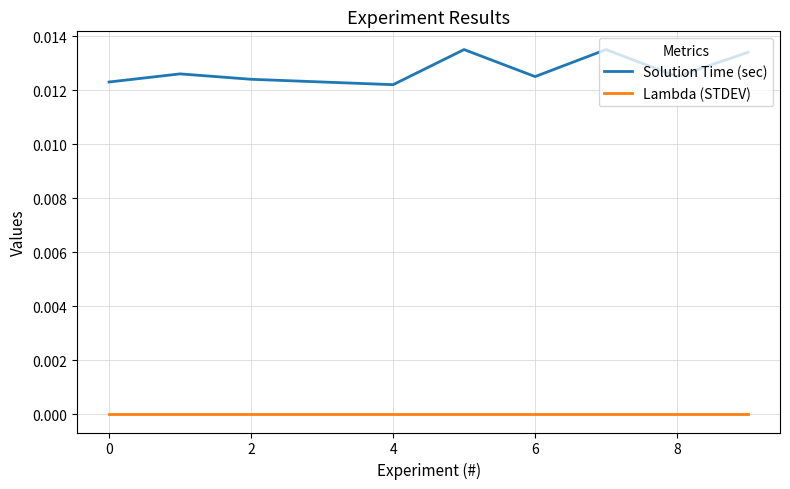

How many lines are shown in the chart?

2